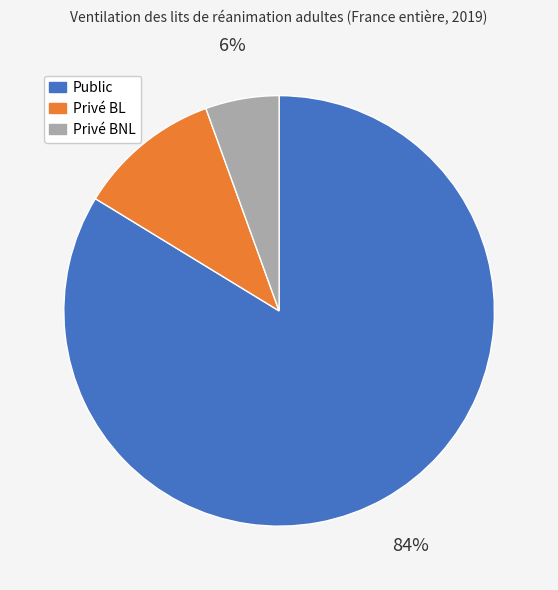

Which has a higher value, Privé BNL or Public?

Public